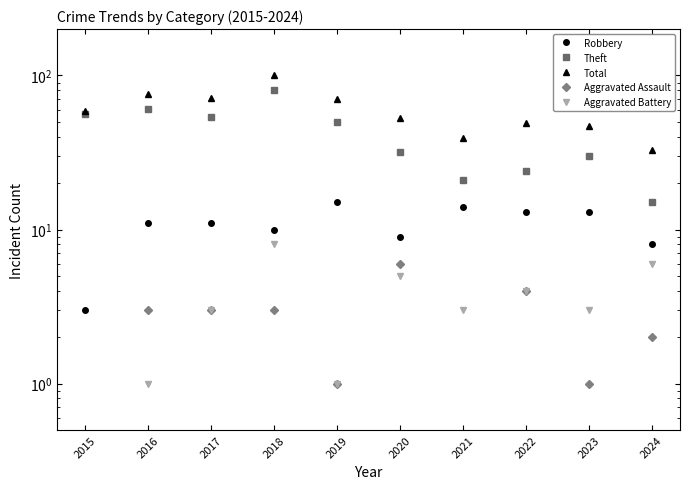

How many values in the Theft series are below 50?

5